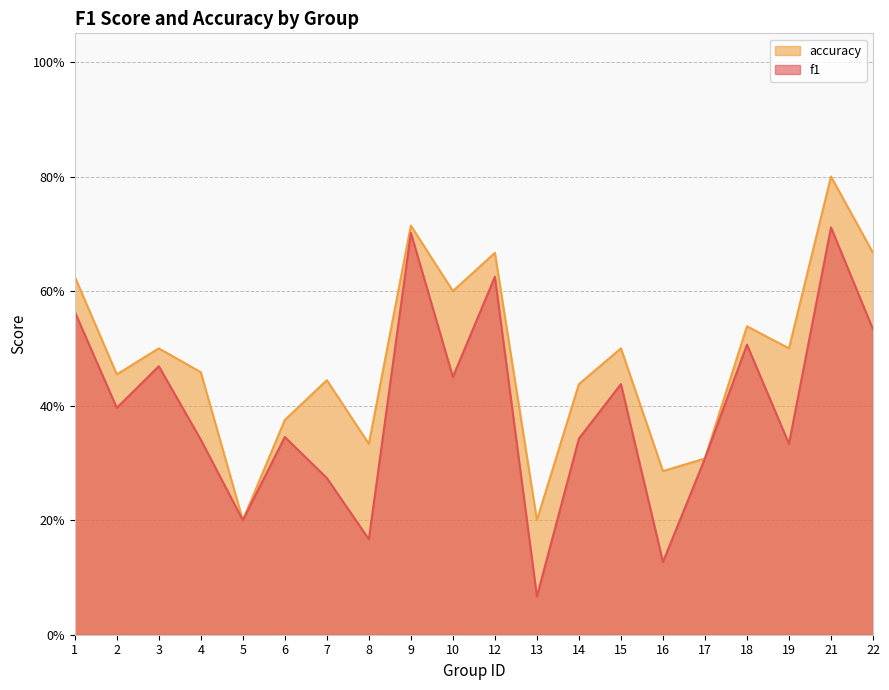

Count the accuracy values in the range 0 to 1.

20